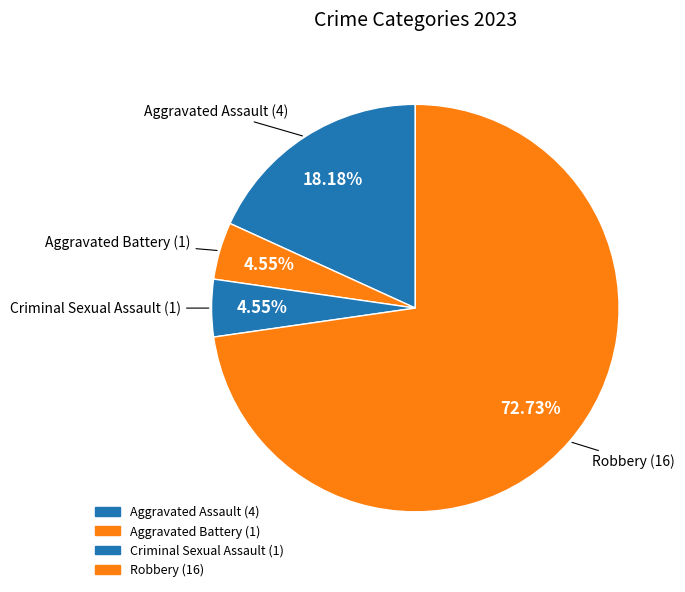

To the nearest percent, what is the difference between the Aggravated Battery and Robbery slice percentages?

68%